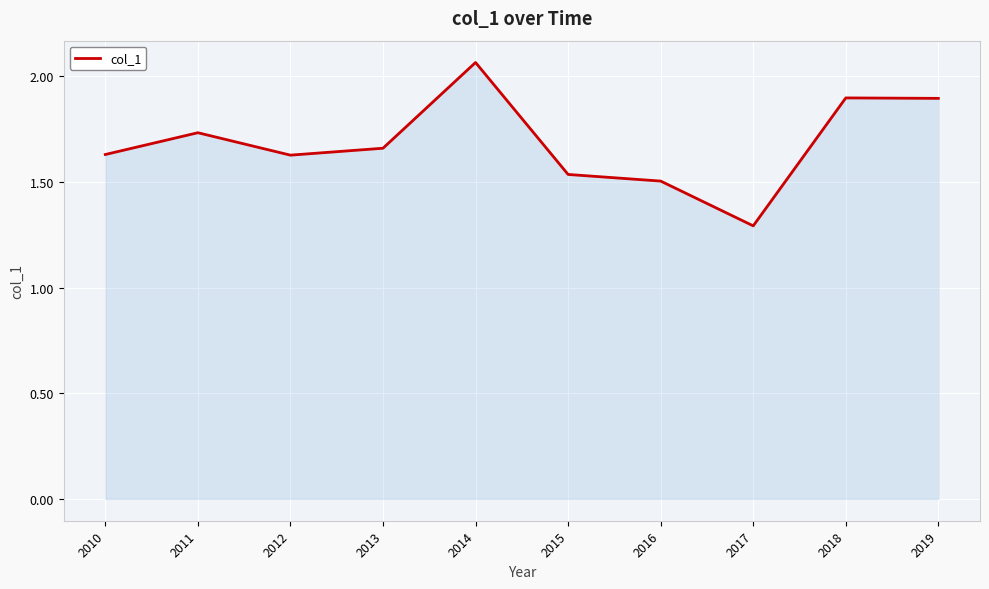

What is the change in value from 2011 to 2014?

+0.3